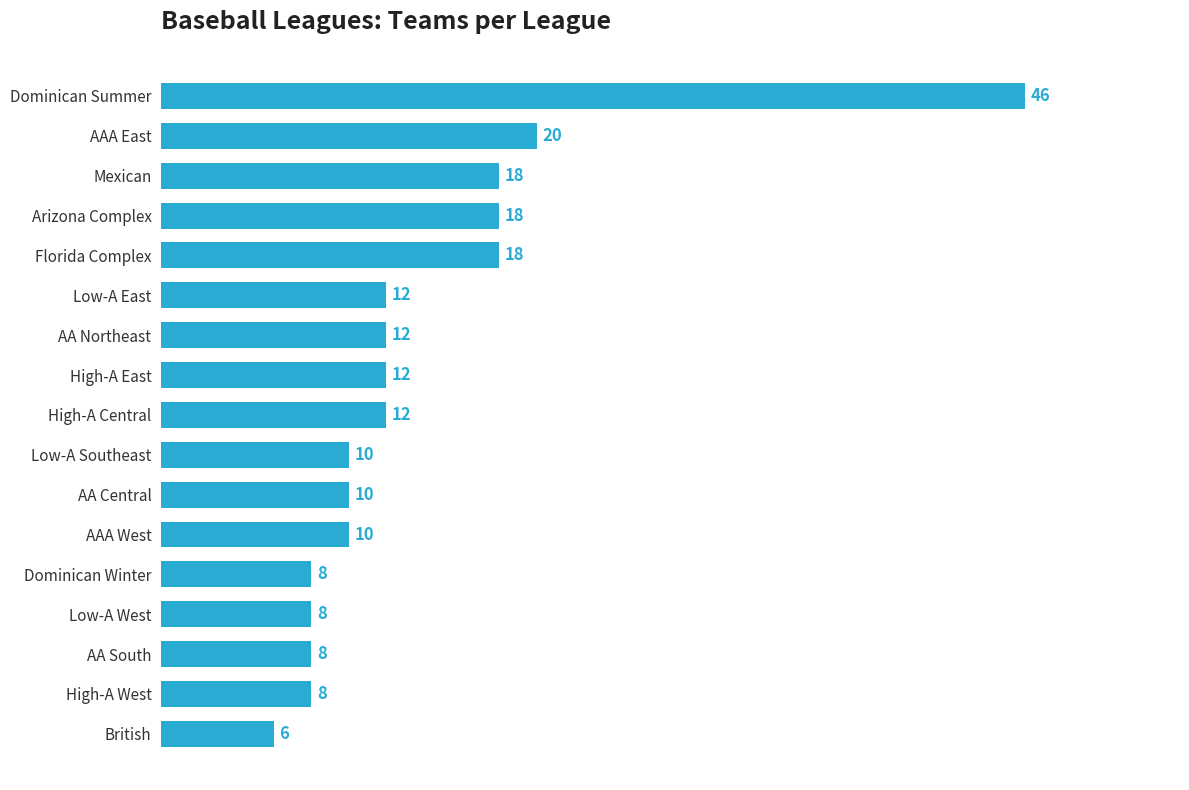

What is the greatest value displayed?

46